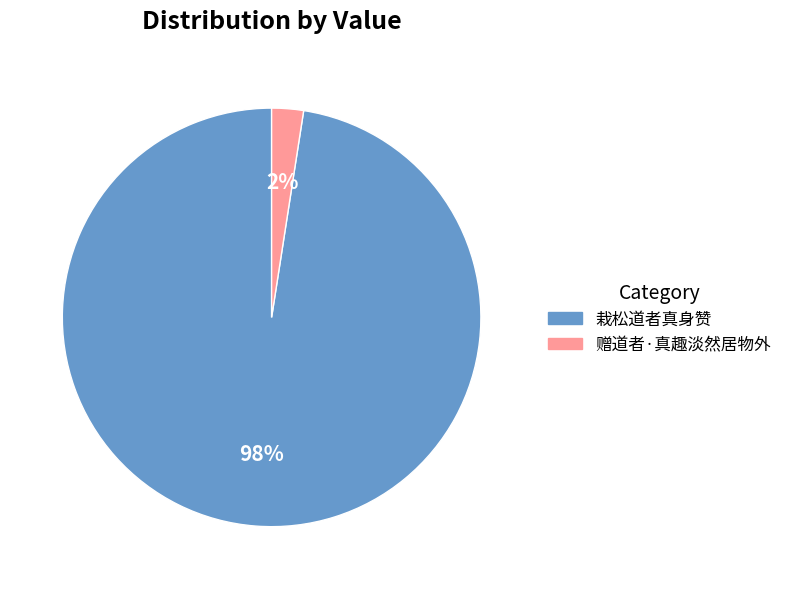

How many segments does this pie chart have?

2